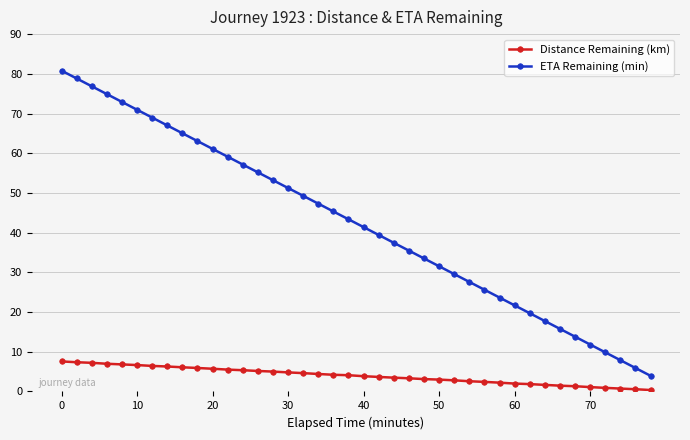

Which series has the largest range (max minus min)?

ETA Remaining (min)